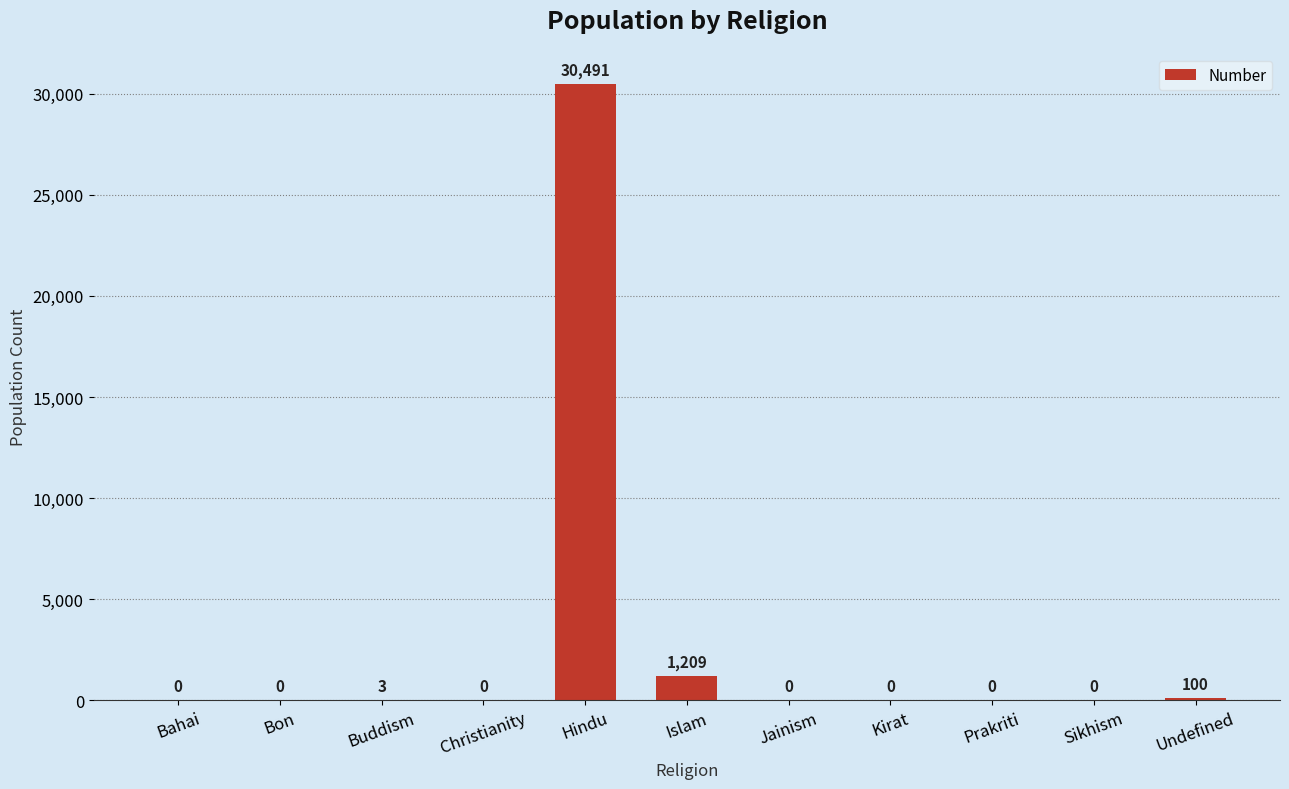

What is the maximum value shown in the chart?

30491